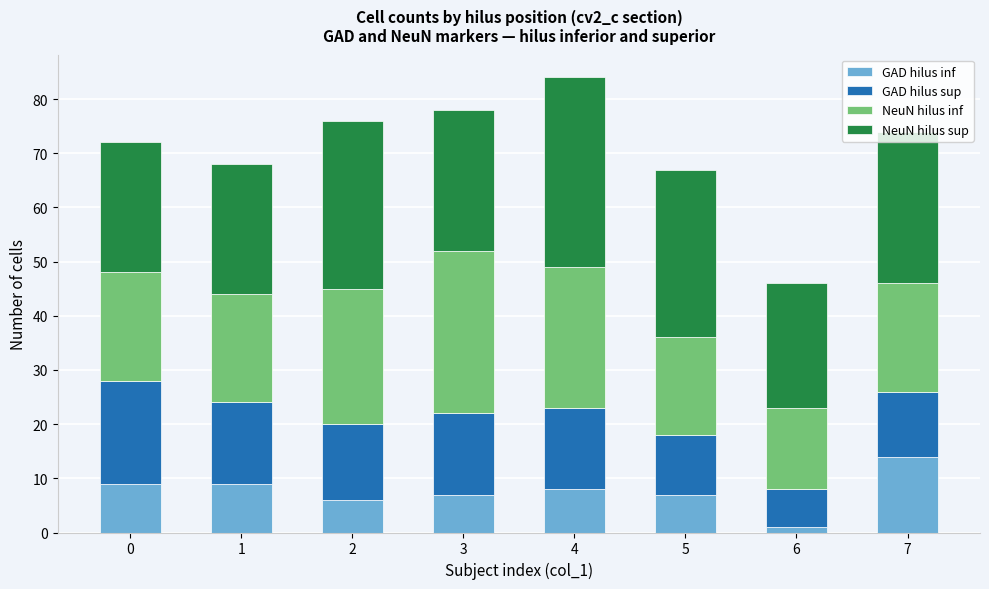

What is the total value across all series at 0?

72